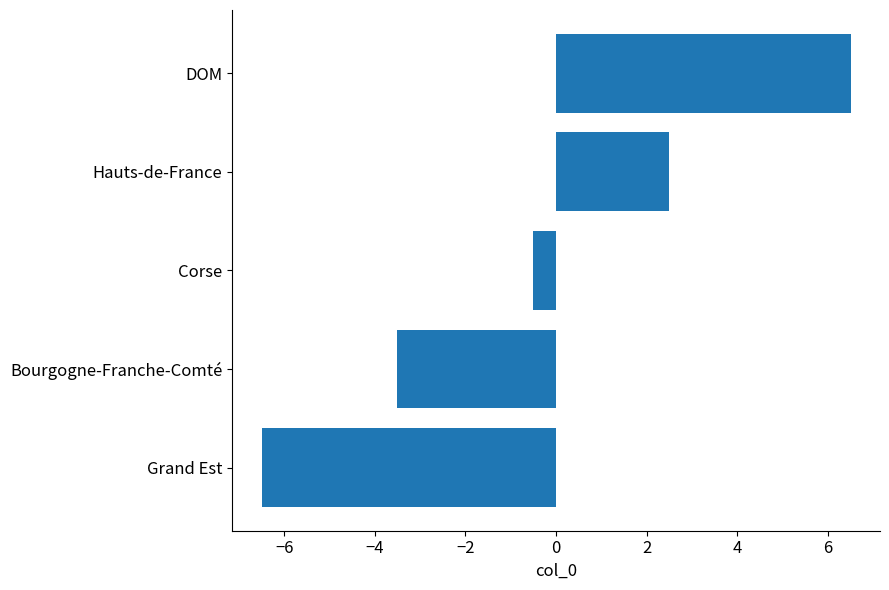

The chart shows a value of -9.3 at Grand Est. True or false?

False